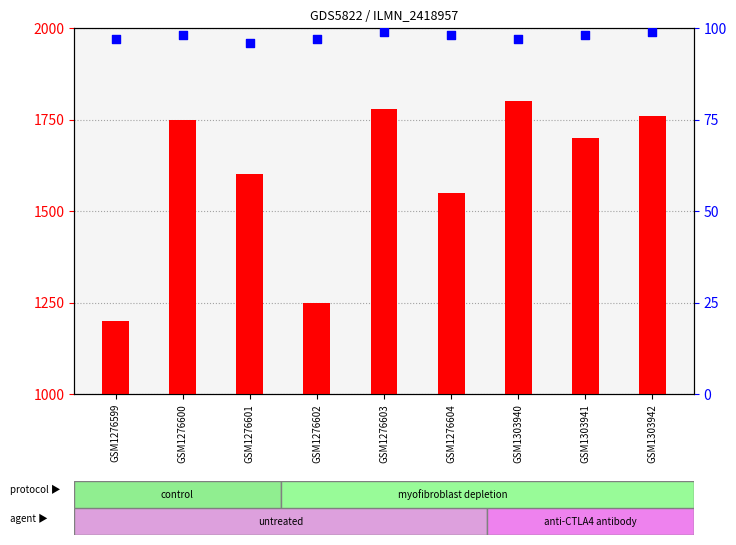

Is the value of percentile rank within the sample at GSM1303940 greater than the value of count at GSM1303940?

No